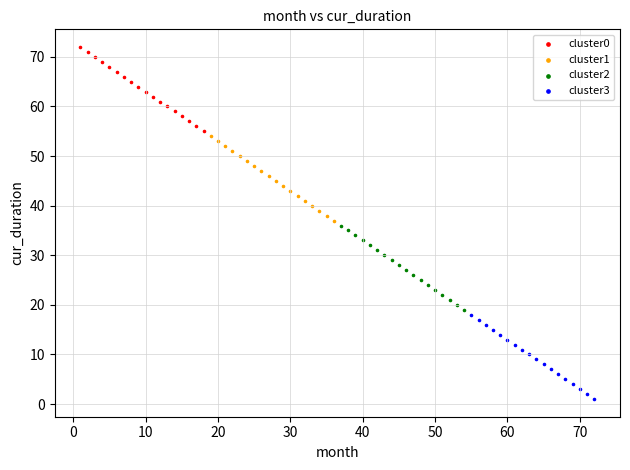

What are all the series names shown in the legend?

cluster0, cluster1, cluster2, cluster3